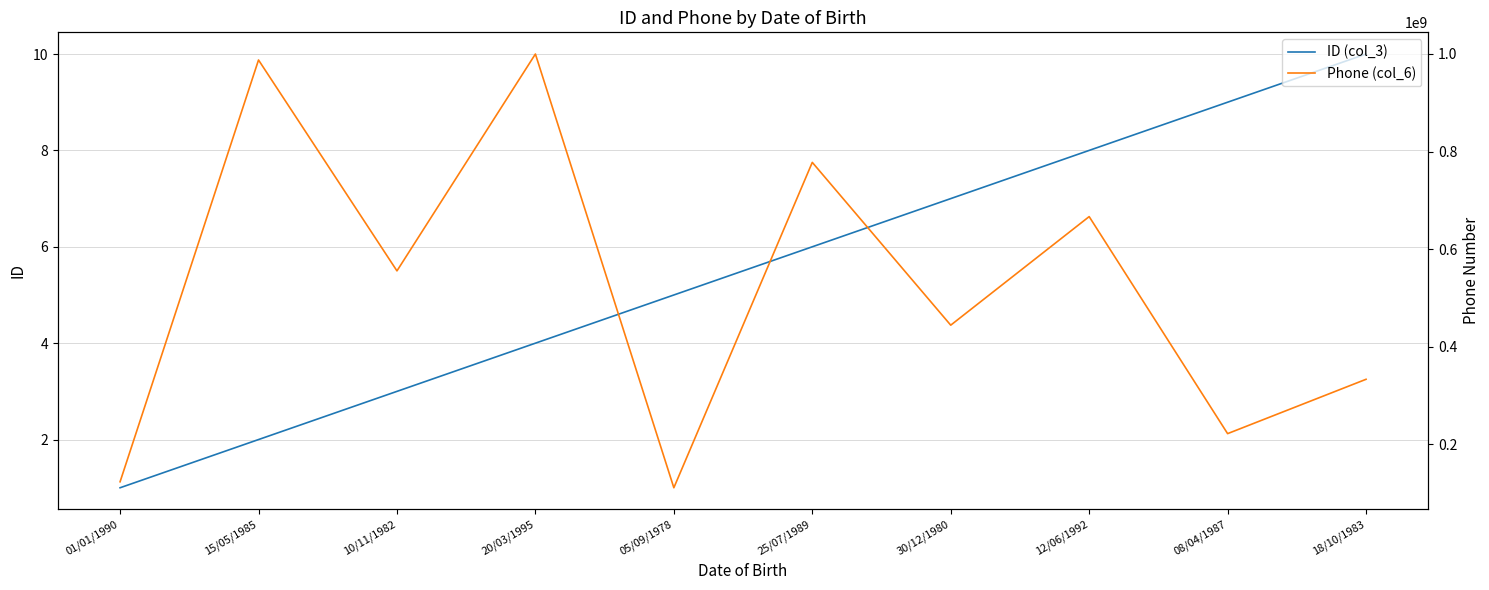

At which label does Phone (col_6) reach its minimum?

05/09/1978